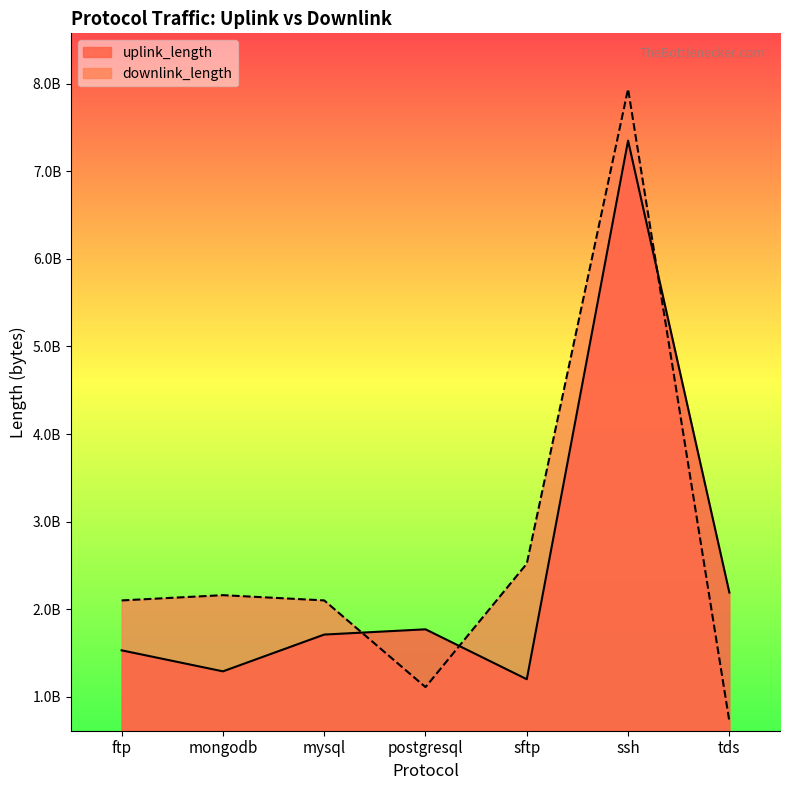

Reading left to right, extract all data points from this chart.

uplink_length: 1530207742	1290159252	1710234287	1770184054	1200167898	7350871461	2190128770
downlink_length: 2100217459	2160186314	2100342317	1110244171	2520196115	7940946912	720200119